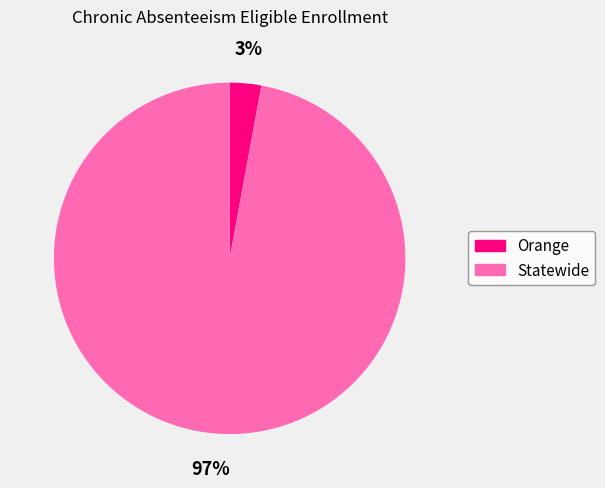

Count the number of slices in the pie.

2